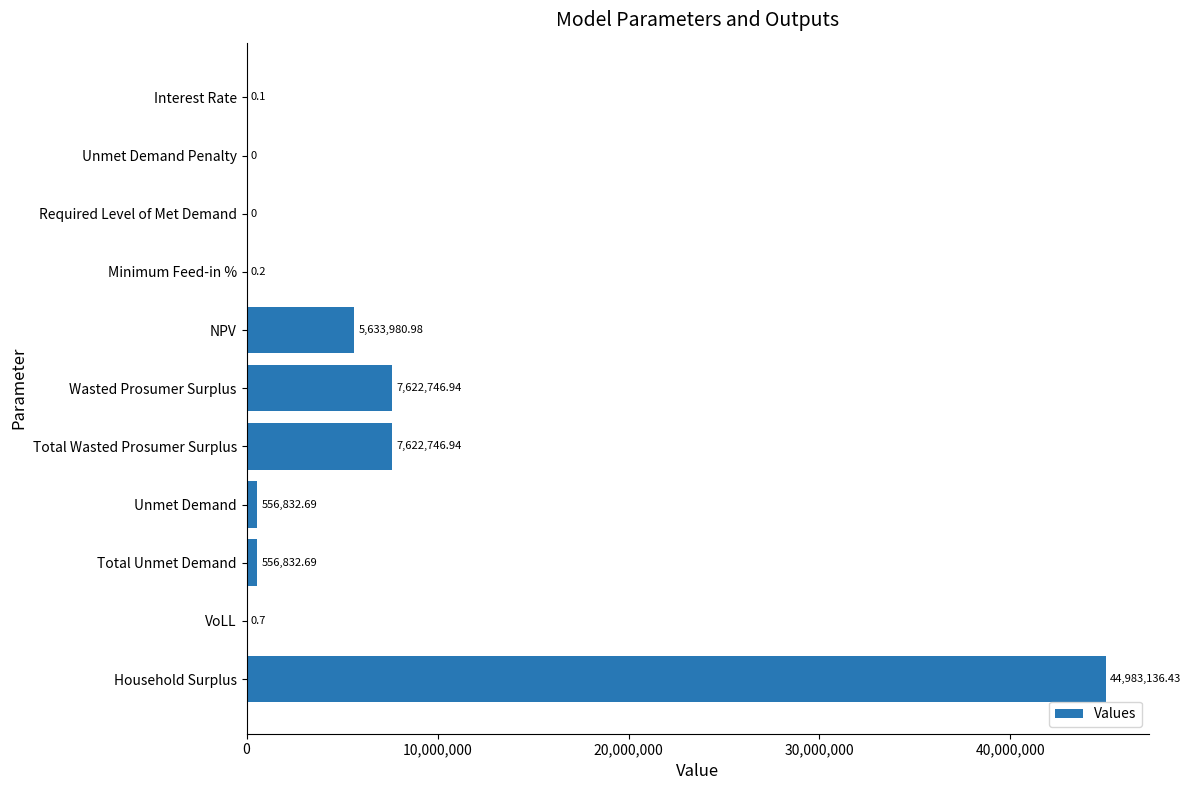

How many distinct data groups are displayed?

1